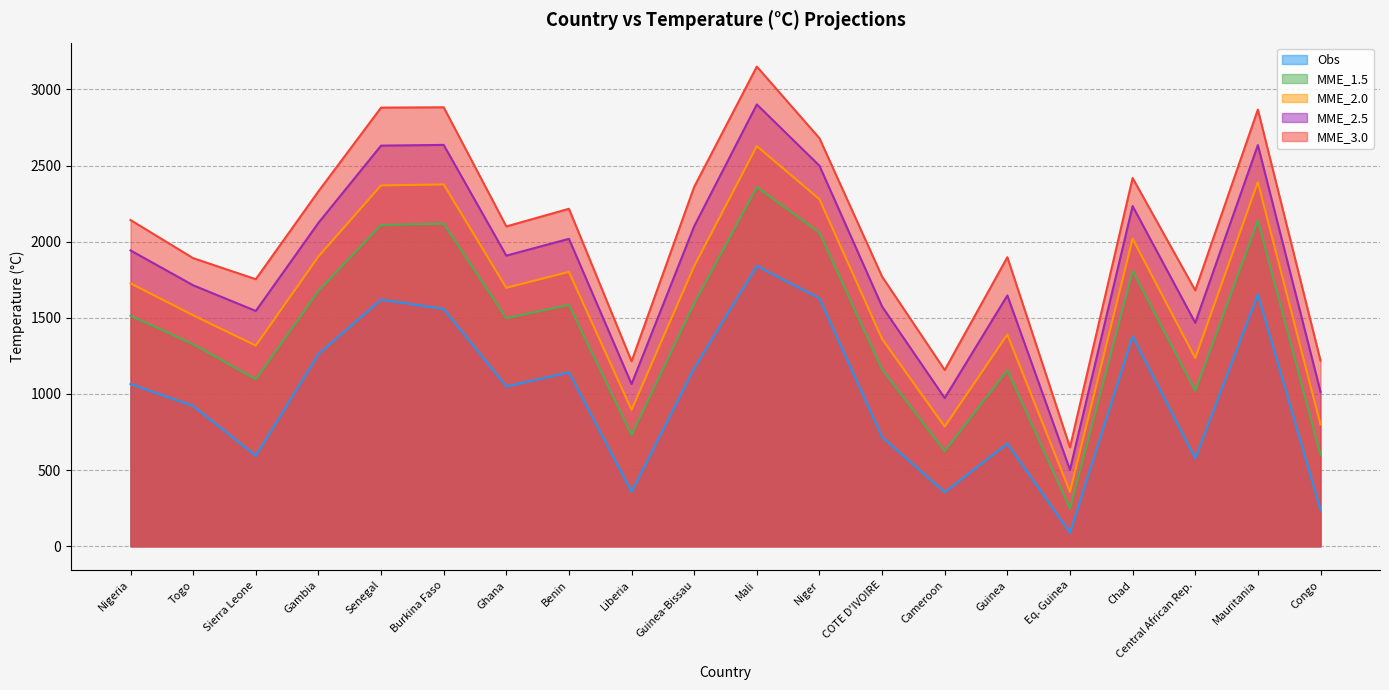

What is the minimum value for MME_1.5?

247.1